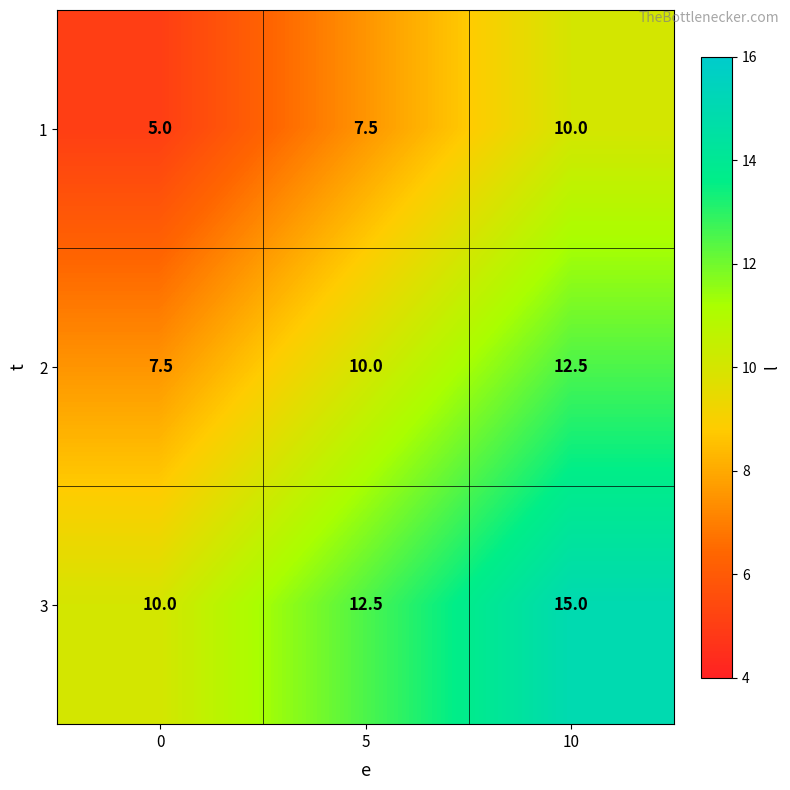

Where is 1 nearest to the value 7?

5